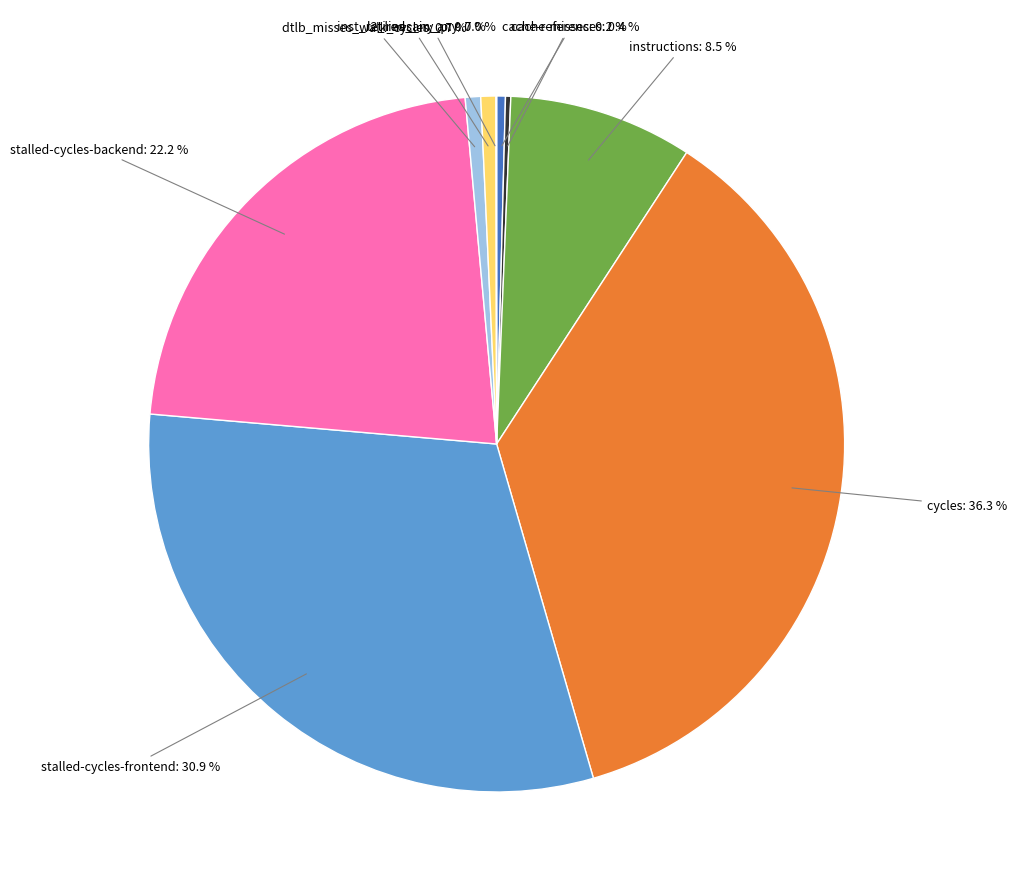

Which slice is the largest?

cycles